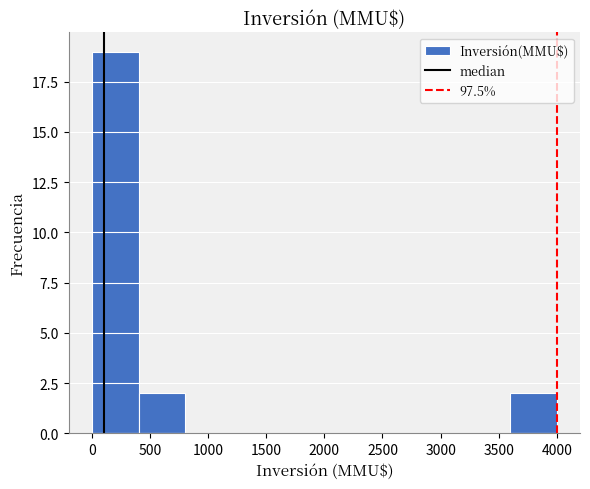

Reading left to right, list every bar in this chart as the range it spans on the x-axis followed by its height. The values are not printed on the chart, so give them approximately, as read against the axis.

0 to 400: 19
400 to 800: 2
800 to 1200: 0
1200 to 1600: 0
1600 to 2000: 0
2000 to 2400: 0
2400 to 2800: 0
2800 to 3200: 0
3200 to 3600: 0
3600 to 4000: 2